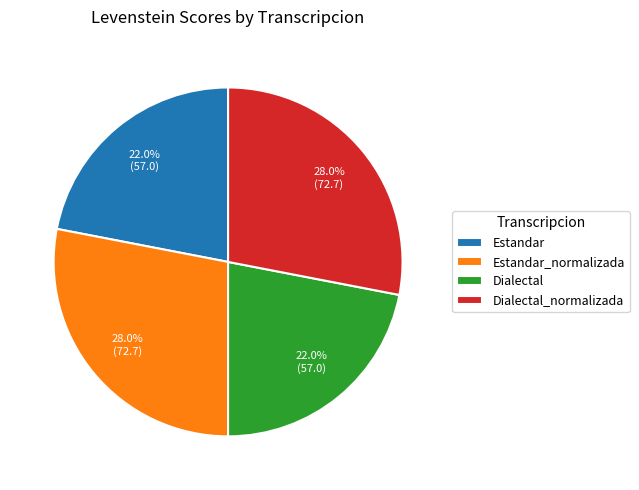

How many slices are in this pie chart?

4